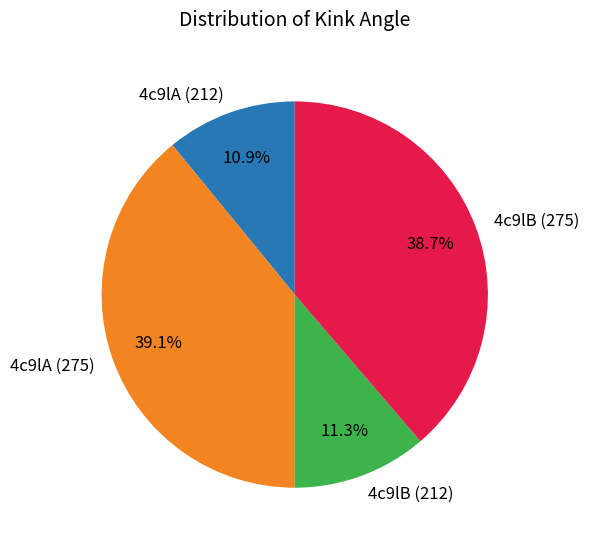

Is 4c9lA (275) the majority of the pie?

No